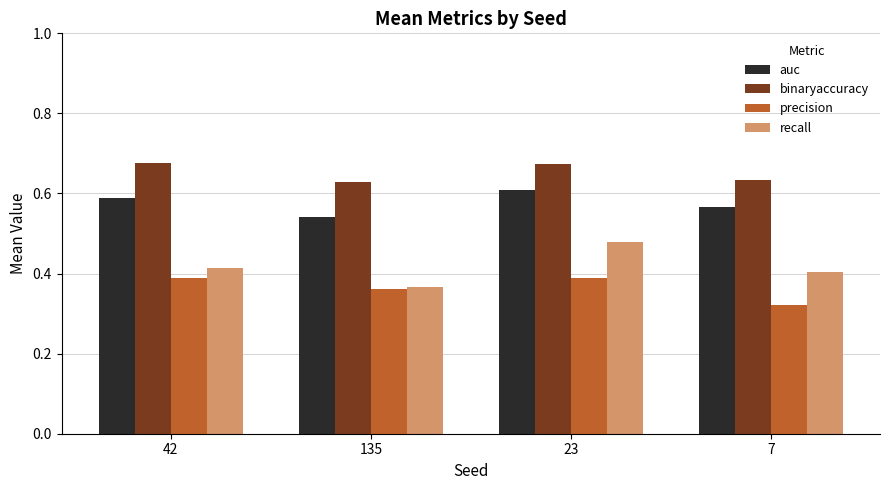

What position from the left is 23?

3